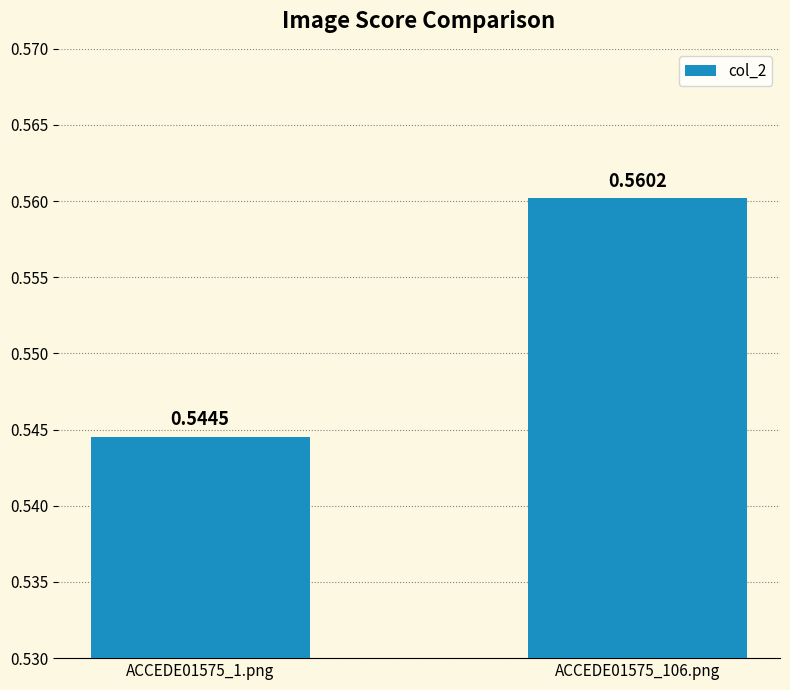

Which has a higher value, ACCEDE01575_106.png or ACCEDE01575_1.png?

ACCEDE01575_106.png